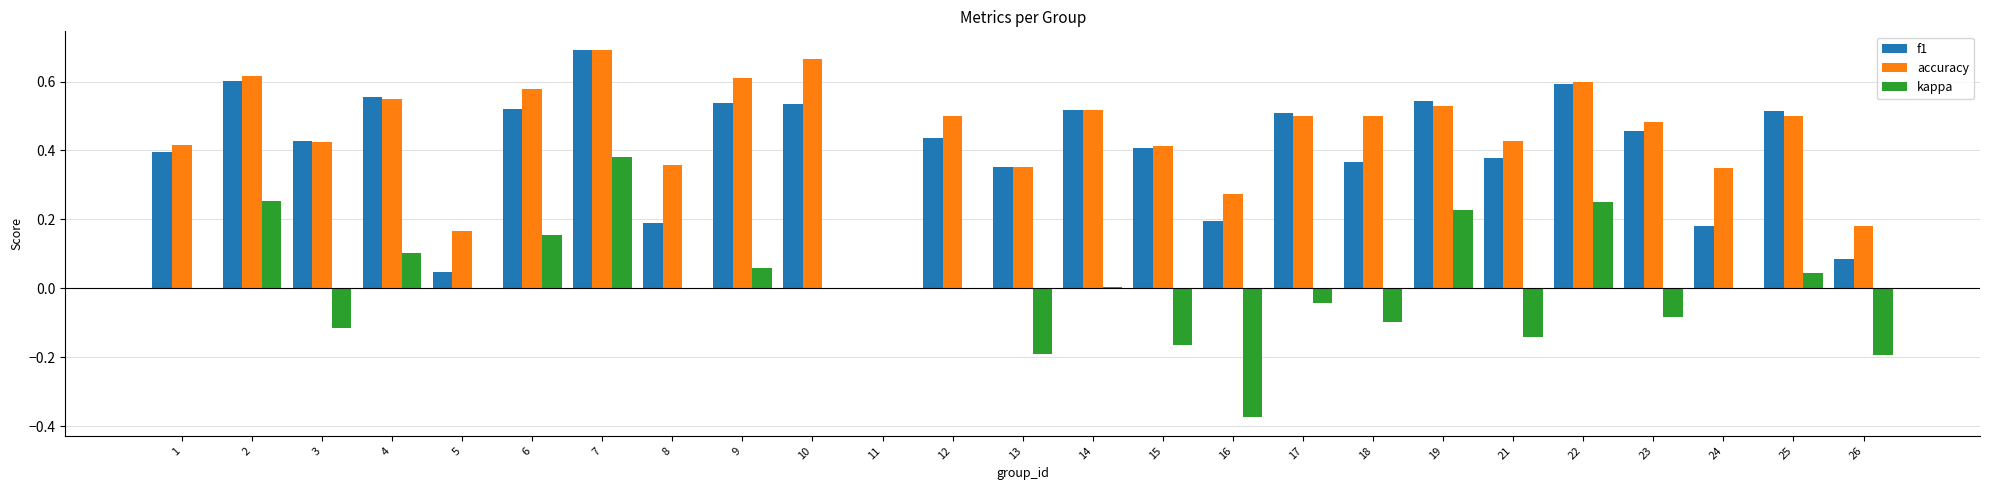

How many distinct data groups are displayed?

3